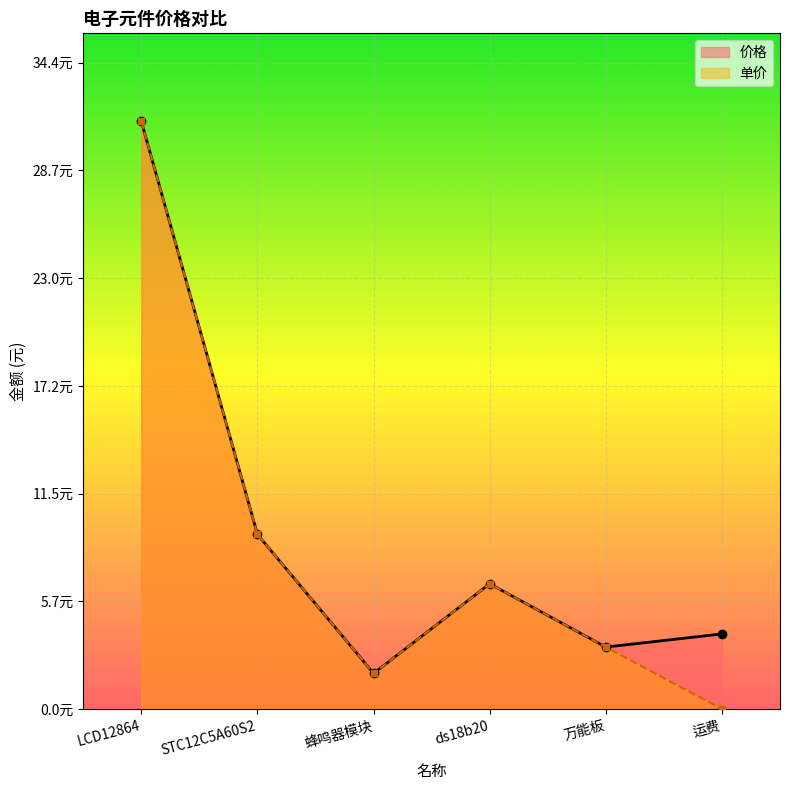

At which label does 单价 reach its peak?

LCD12864